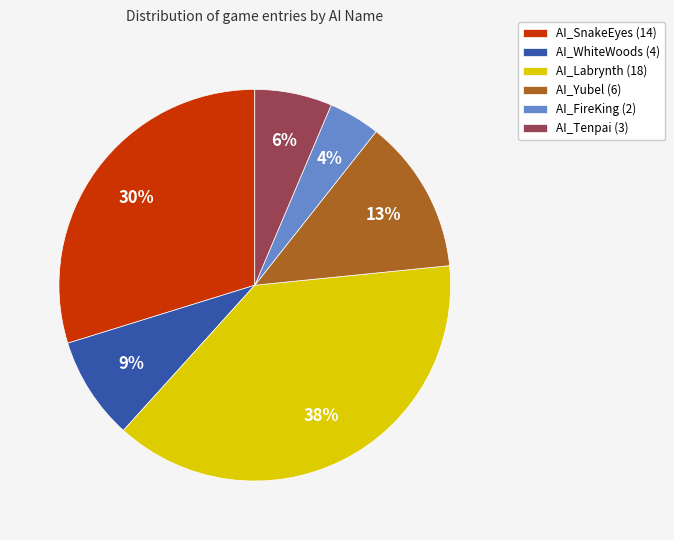

Which category has the smallest portion of the pie?

AI_FireKing